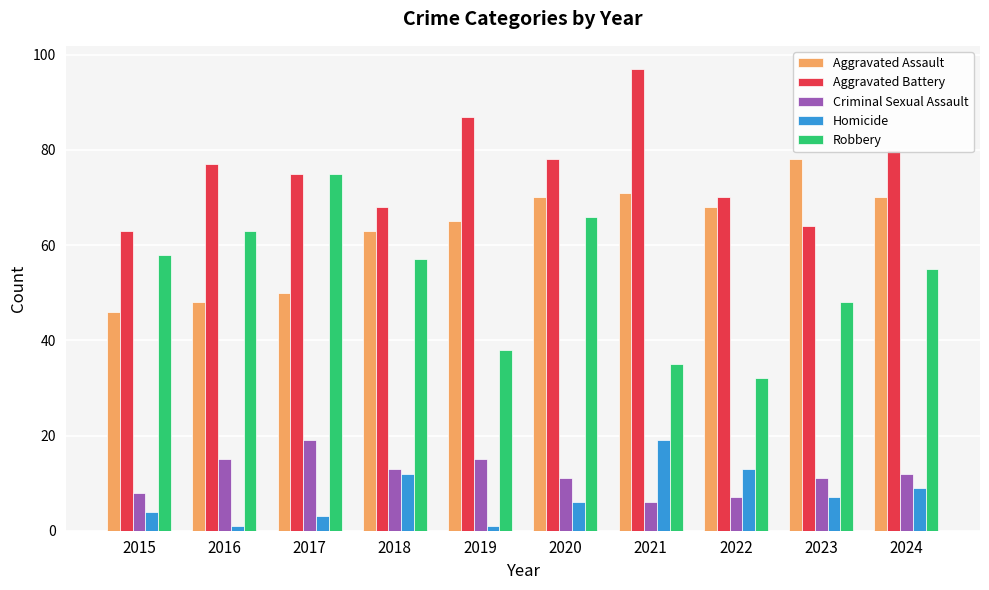

At which label does Robbery first exceed 57?

2015